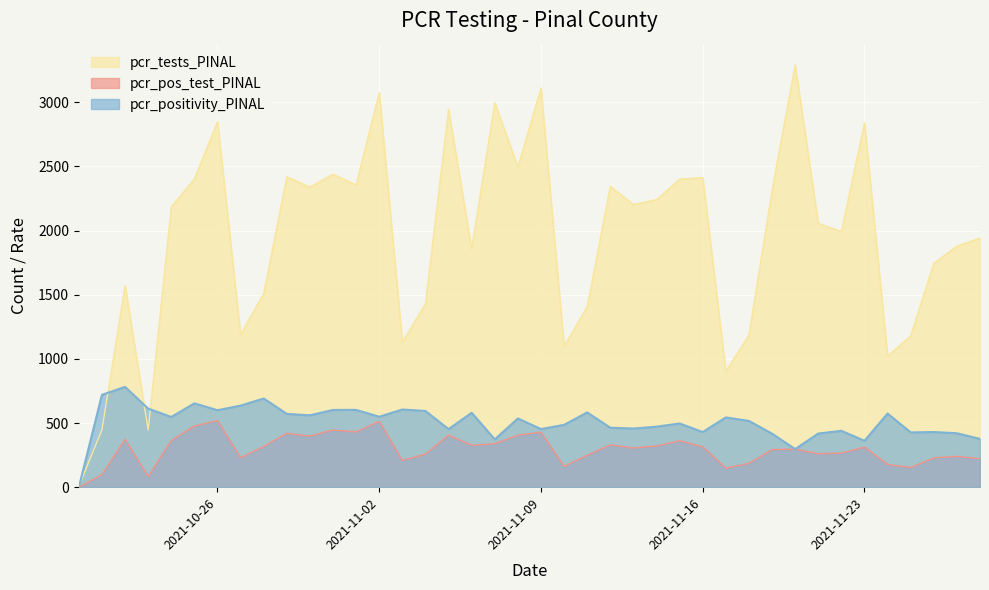

At which label is pcr_pos_test_PINAL closest to 259?

2021-11-04